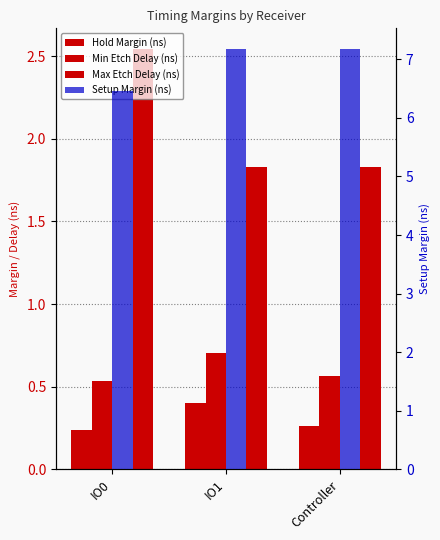

The value of Hold Margin (ns) at Controller is 0.3. True or false?

True